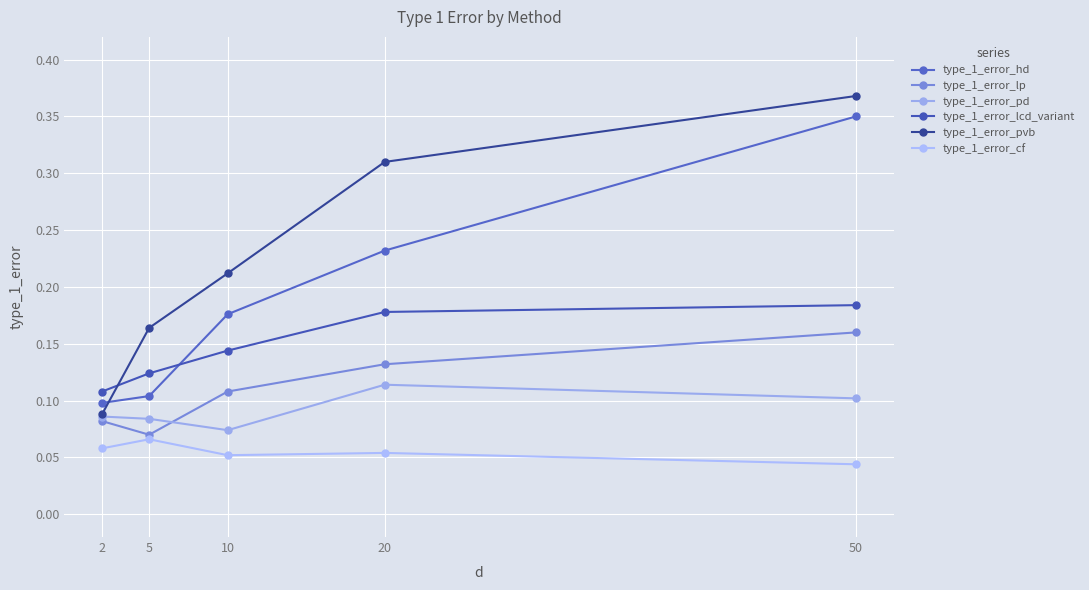

At which label does type_1_error_lp reach its minimum?

5